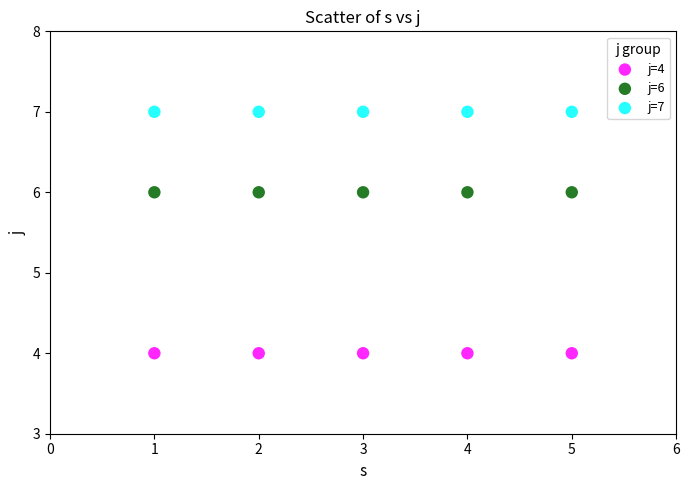

Which series reaches the minimum Y coordinate?

j=4